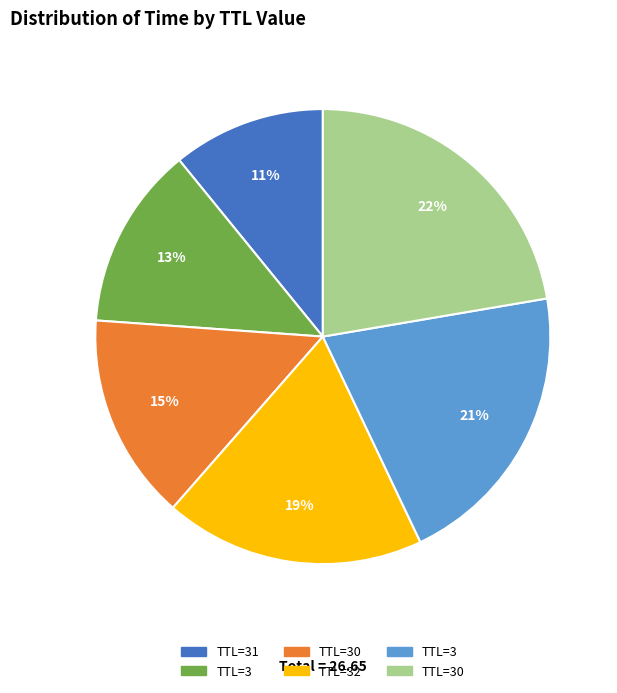

How many slices are in this pie chart?

6